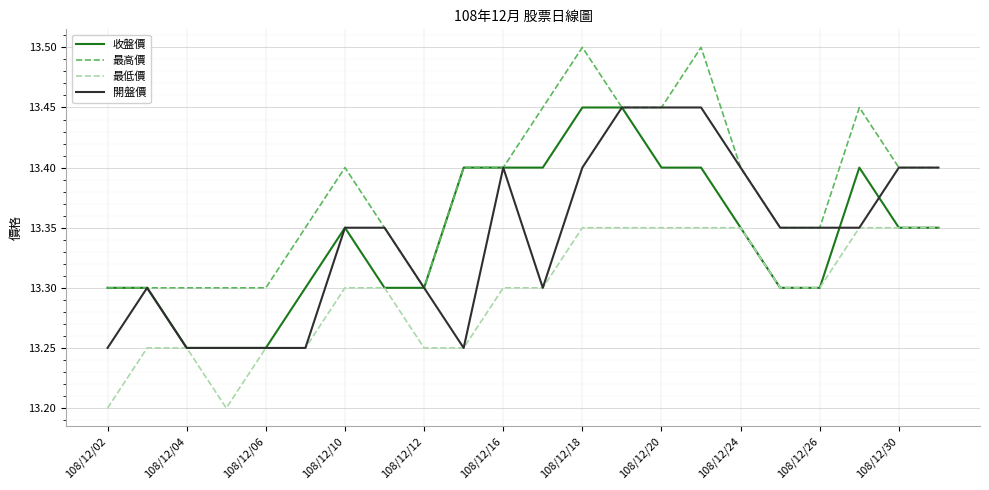

True or false: 最低價 and 最高價 cross at least once.

False